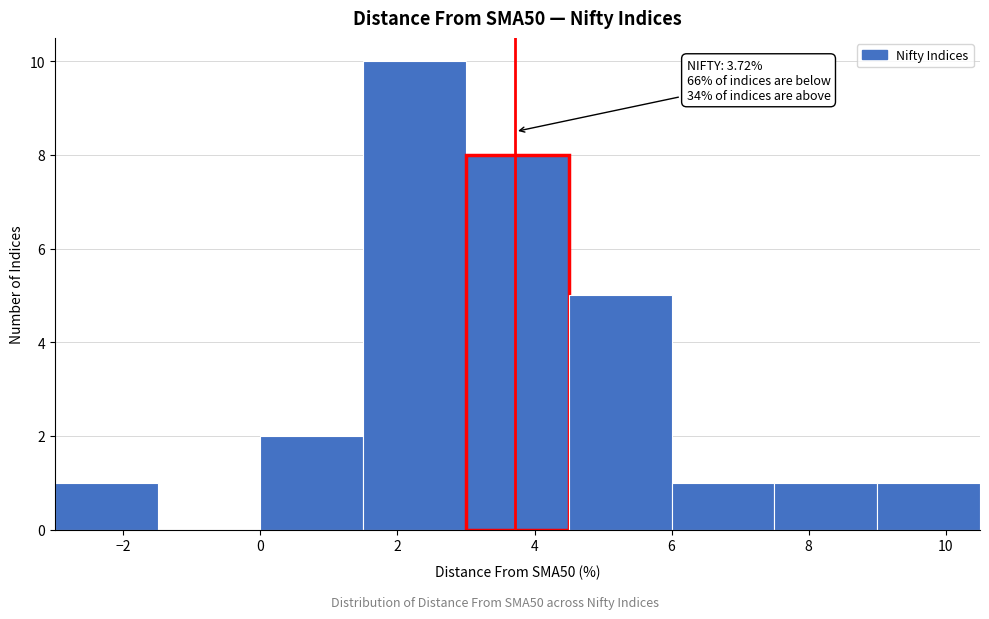

Which range on the x-axis has the tallest bar?

1.5 to 3.0